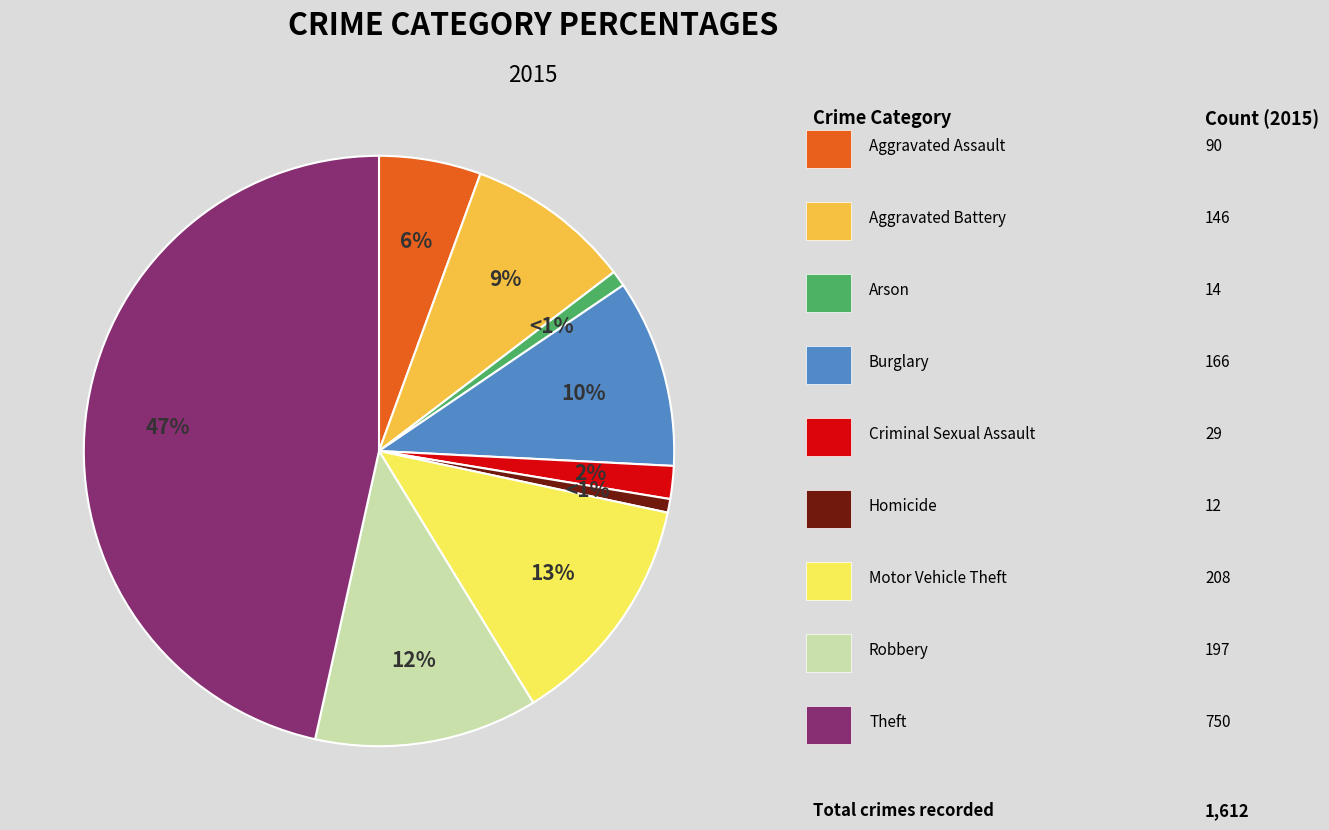

To the nearest percent, what is the difference between the largest and smallest slice percentages?

46%